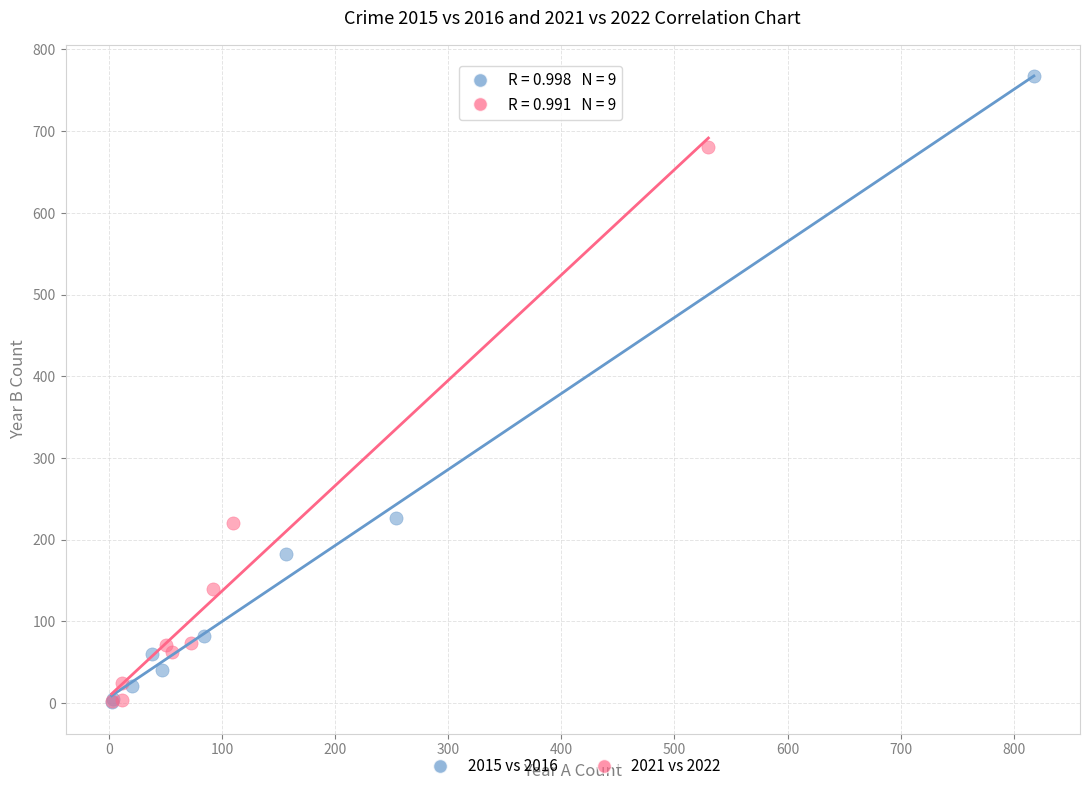

Which series has the widest spread of Y values?

2015 vs 2016